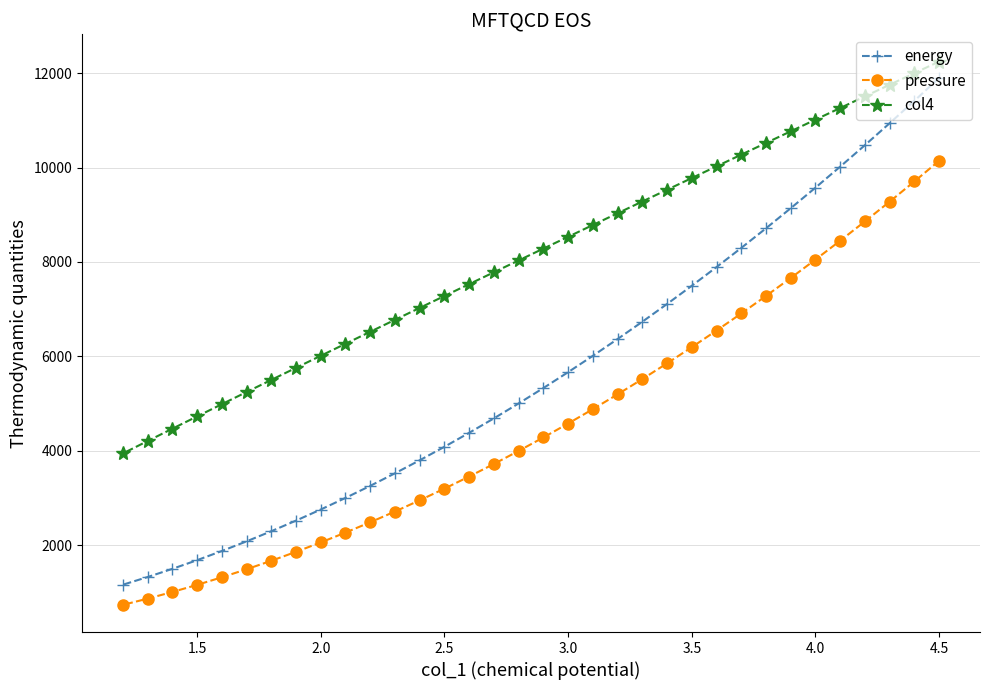

True or false: col4 and pressure cross at least once.

False